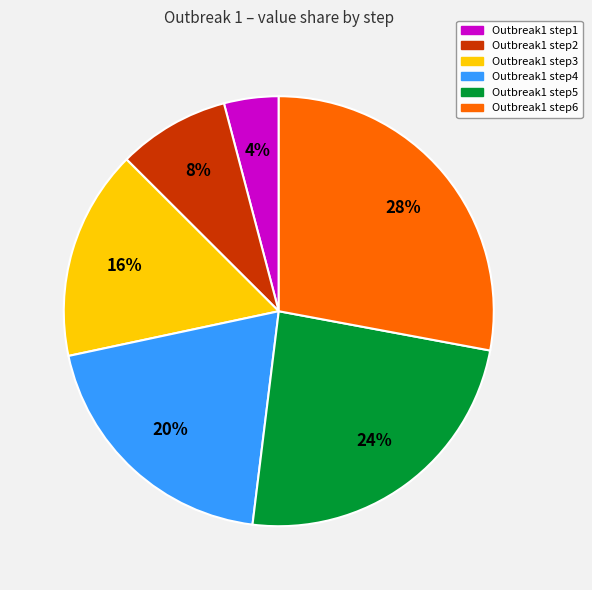

Does any single category account for the majority?

No